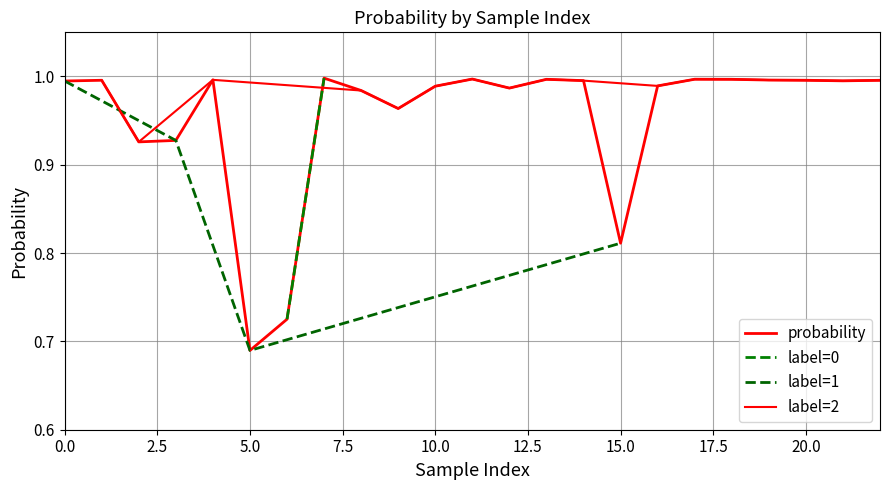

How many points are lower than both their immediate neighbors (excluding endpoints)?

6